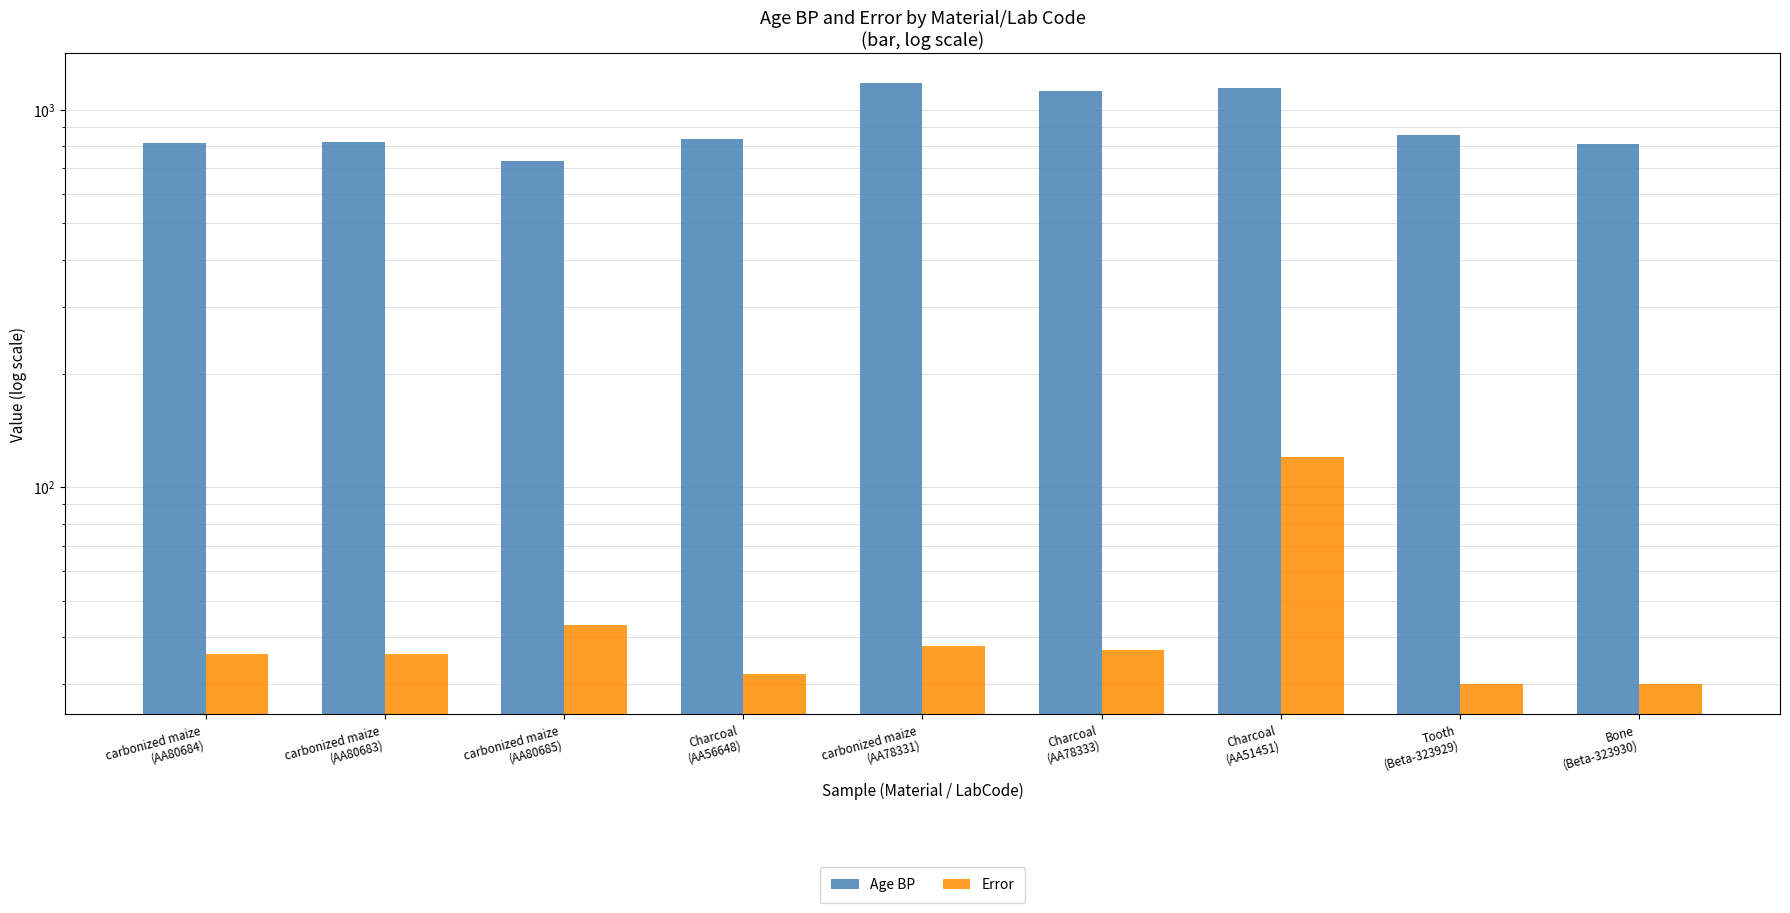

What is the maximum value for Age BP?

1175